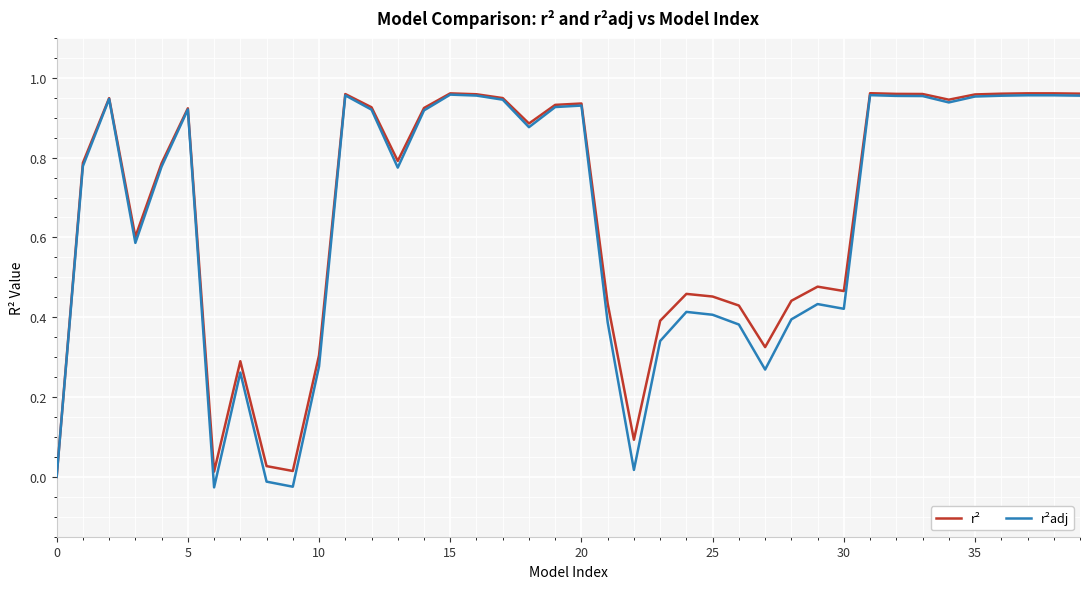

Which series has the widest spread of values?

r²adj